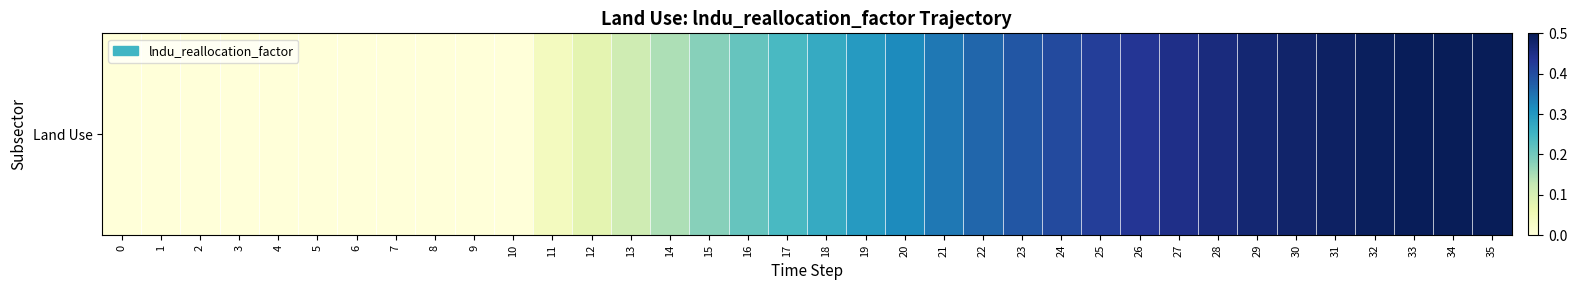

Rank the categories by value from lowest to highest.

0, 1, 2, 3, 4, 5, 6, 7, 8, 9, 10, 11, 12, 13, 14, 15, 16, 17, 18, 19, 20, 21, 22, 23, 24, 25, 26, 27, 28, 29, 30, 31, 32, 33, 34, 35